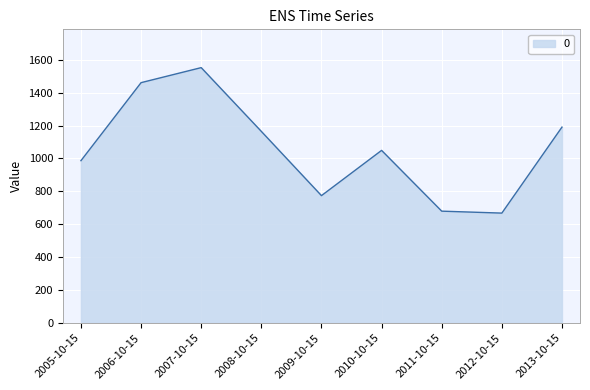

Does the chart have visible grid lines?

Yes